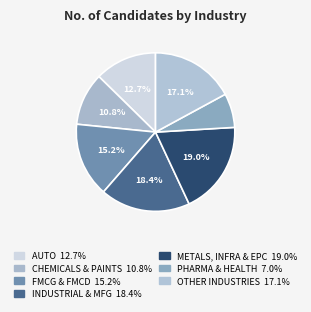

Count the number of slices in the pie.

7